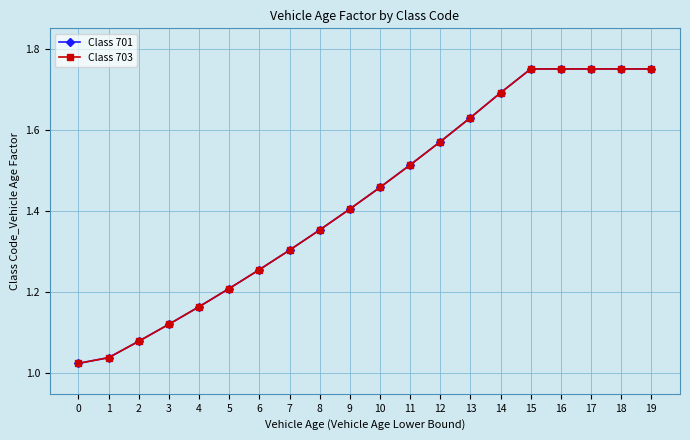

Reading left to right, what are all the values shown in this chart?

Class 701: 0=1.0	1=1.0	2=1.1	3=1.1	4=1.2	5=1.2	6=1.3	7=1.3	8=1.4	9=1.4	10=1.5	11=1.5	12=1.6	13=1.6	14=1.7	15=1.8	16=1.8	17=1.8	18=1.8	19=1.8
Class 703: 0=1.0	1=1.0	2=1.1	3=1.1	4=1.2	5=1.2	6=1.3	7=1.3	8=1.4	9=1.4	10=1.5	11=1.5	12=1.6	13=1.6	14=1.7	15=1.8	16=1.8	17=1.8	18=1.8	19=1.8